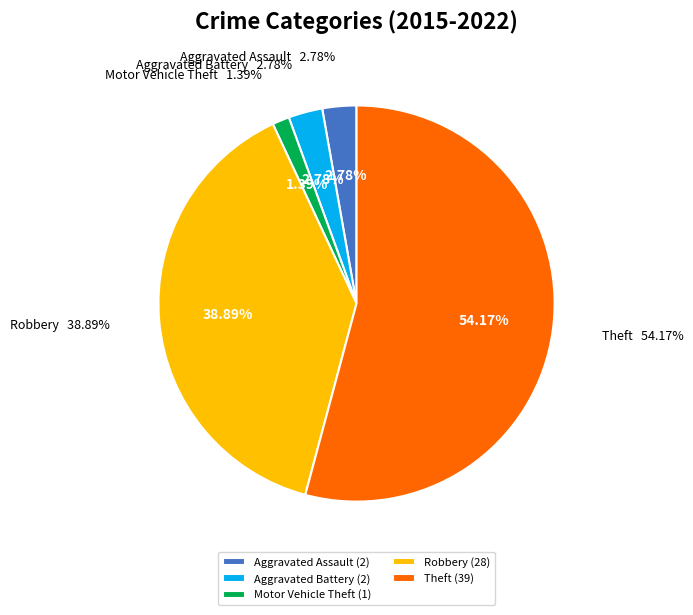

Do Theft and Aggravated Battery together represent more than half of the pie?

Yes